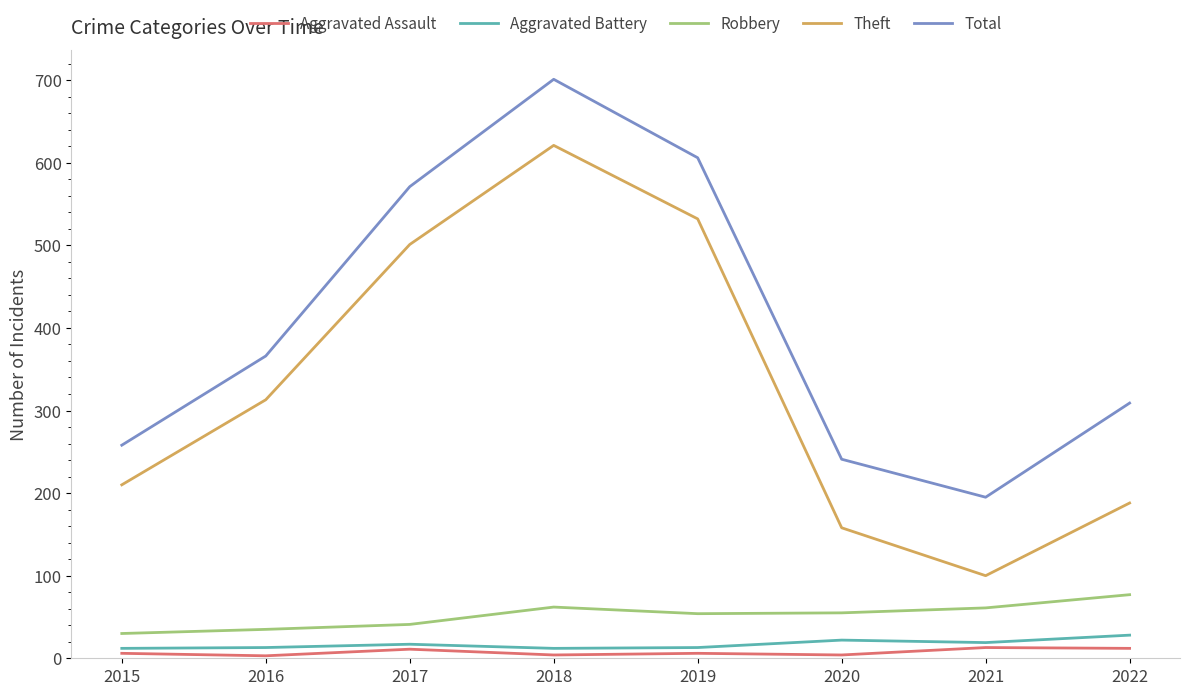

What is the difference between the maximum and minimum values in the Theft series?

521